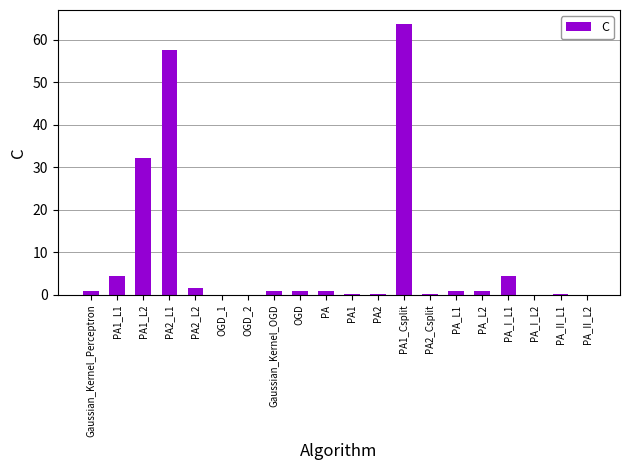

True or false: the data shows 1.6 at PA2_L2.

True